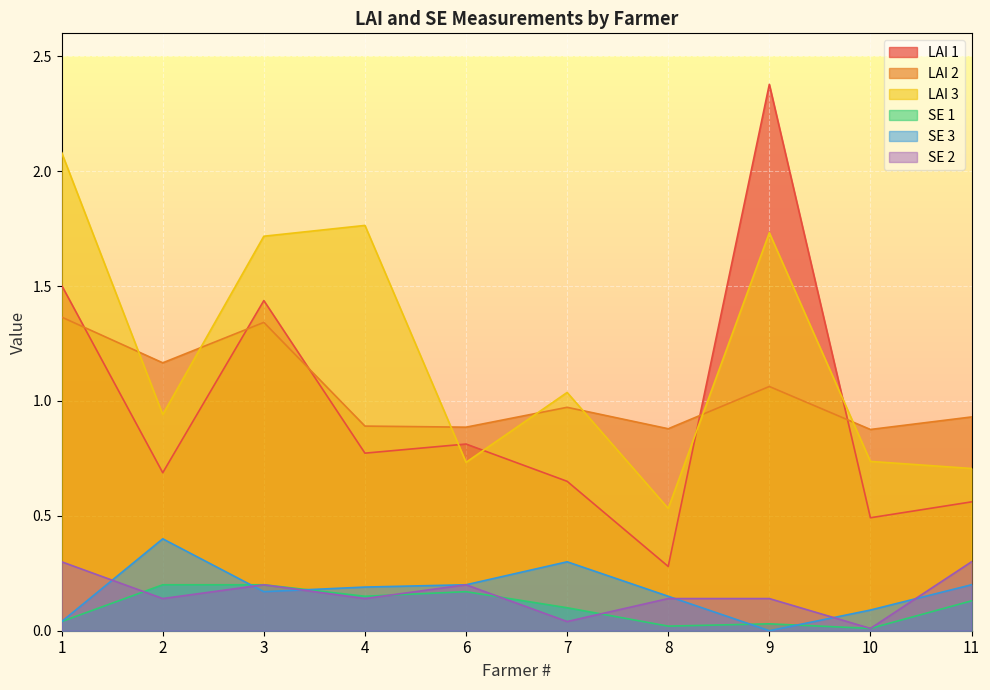

Between 1 and 8, which is larger?

1